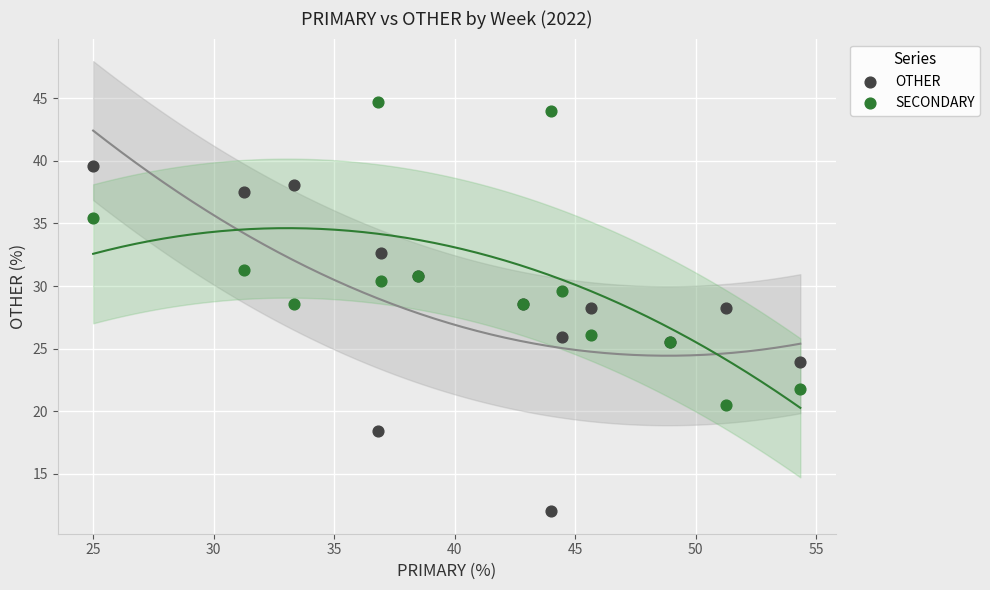

What is the X range (max minus min) for the scatter plot?

29.3